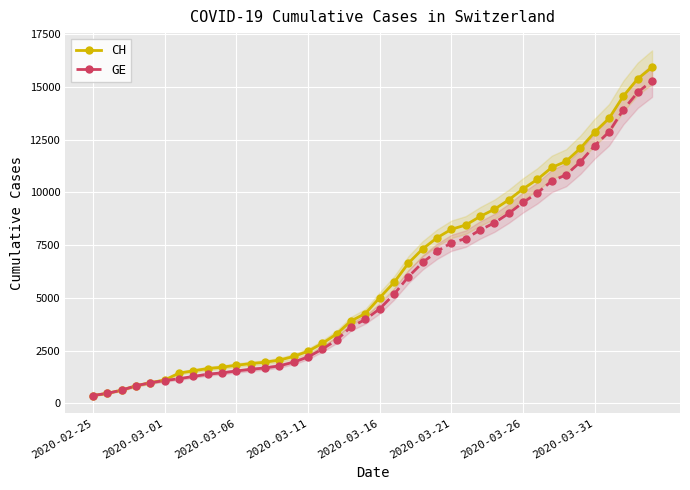

What is the lowest value of the GE series?

375